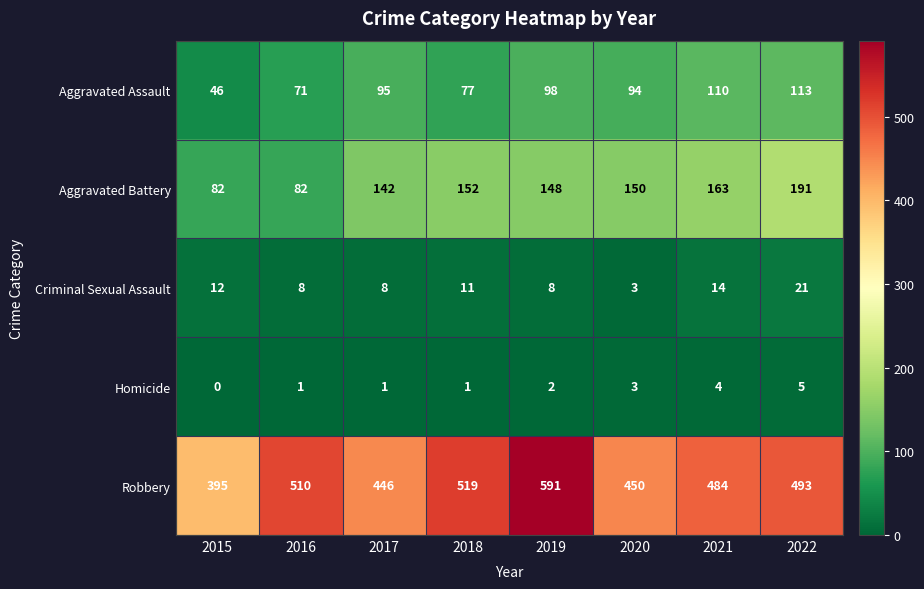

What is the difference between the maximum and second lowest values in the Aggravated Battery series?

109